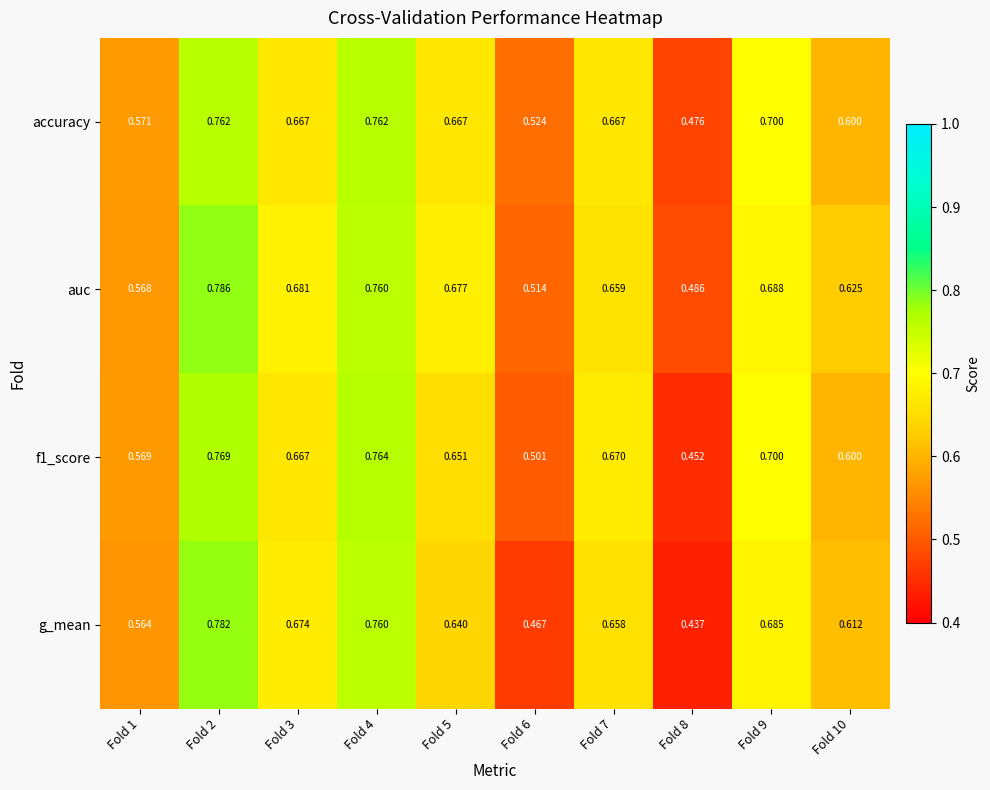

At how many categories does at least one series exceed 0?

10